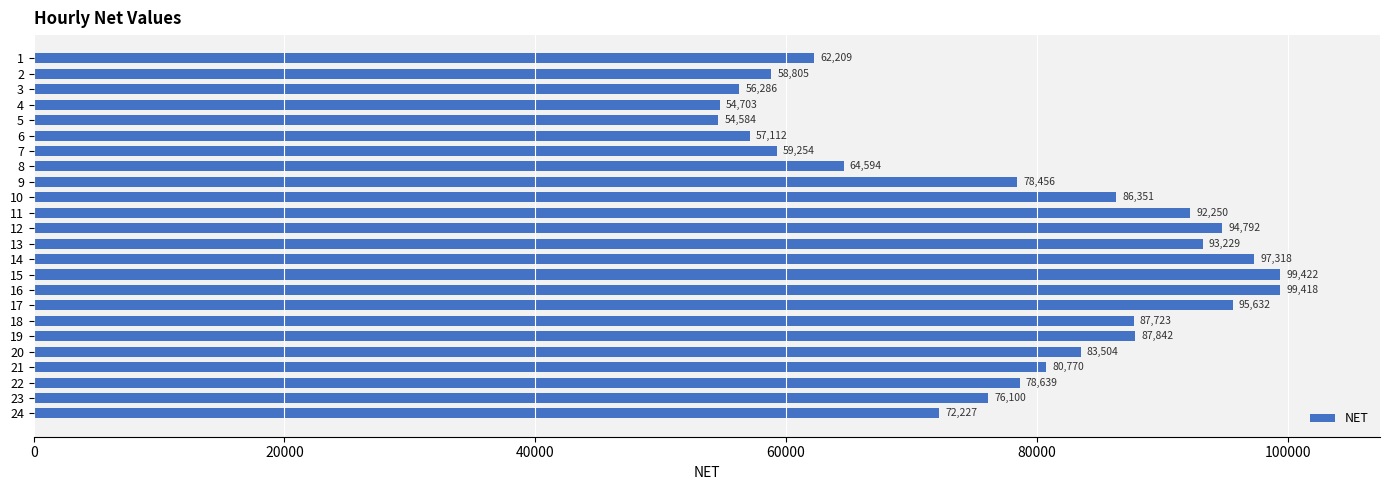

What is the smallest value displayed?

54584.1